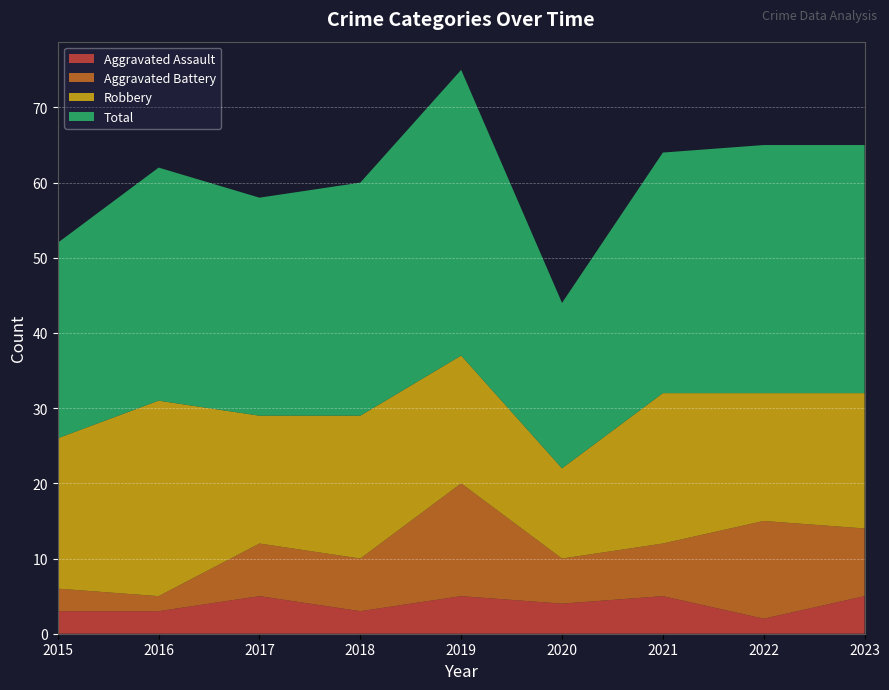

Reading left to right, list all the values displayed in this chart.

Aggravated Assault: 3	3	5	3	5	4	5	2	5
Aggravated Battery: 3	2	7	7	15	6	7	13	9
Robbery: 20	26	17	19	17	12	20	17	18
Total: 26	31	29	31	38	22	32	33	33